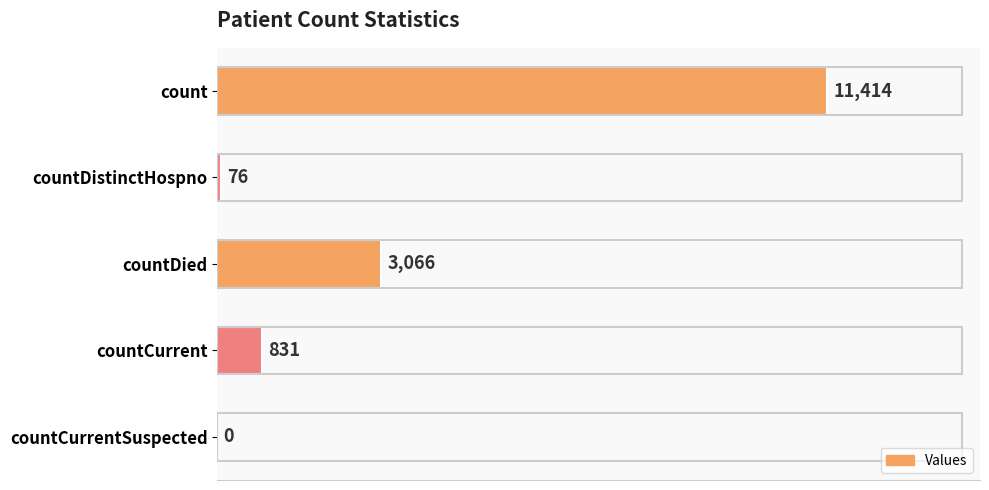

Reading bottom to top, list all the values displayed in this chart.

countCurrentSuspected=0	countCurrent=831	countDied=3066	countDistinctHospno=76	count=11414